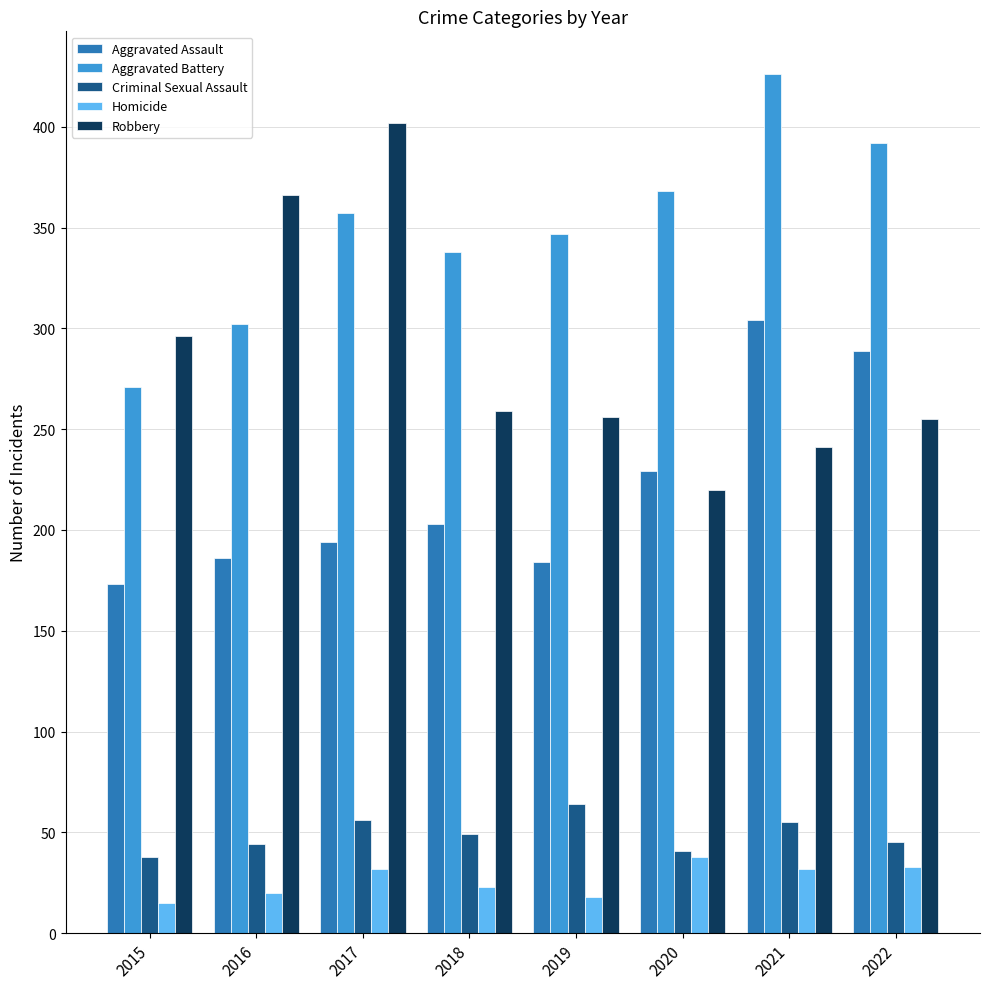

At 2021, list the series in order from smallest to largest.

Homicide, Criminal Sexual Assault, Robbery, Aggravated Assault, Aggravated Battery